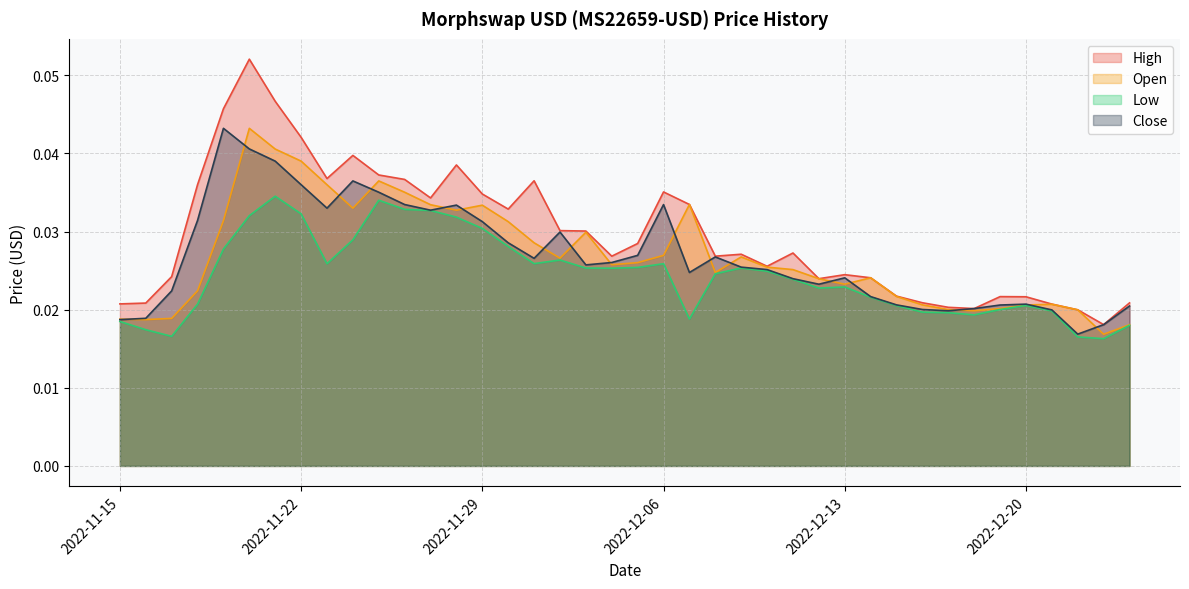

Which series has the largest range (max minus min)?

High